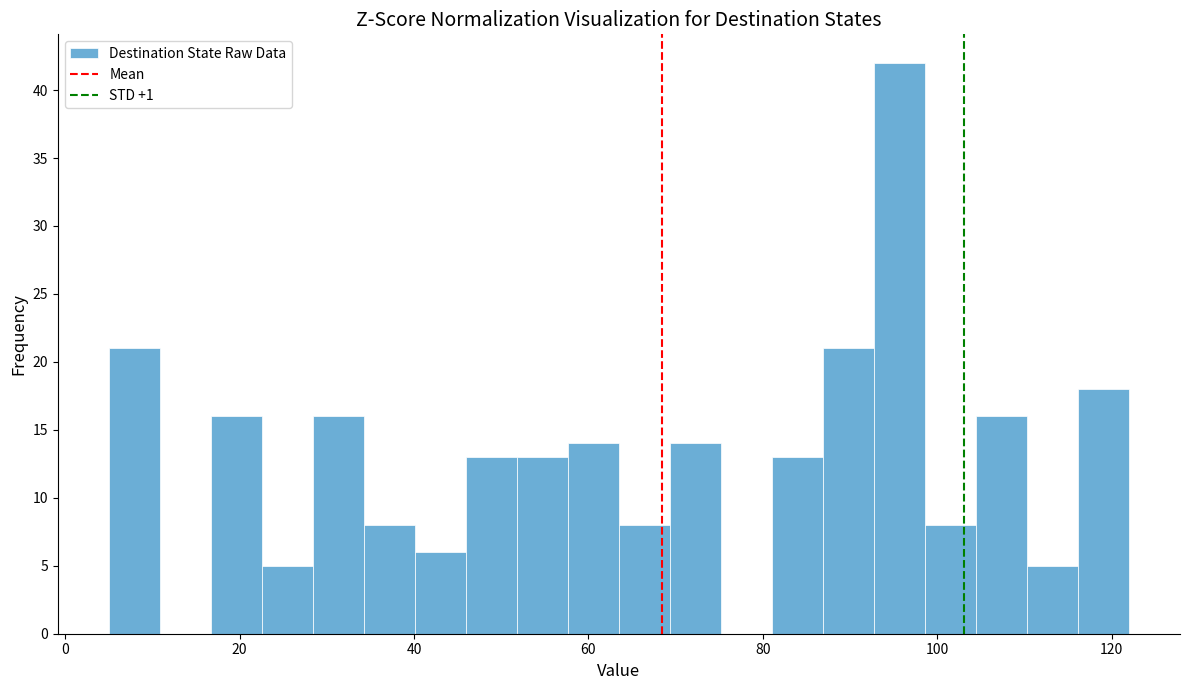

Read against the x-axis, roughly where is the centre of the tallest bar?

96